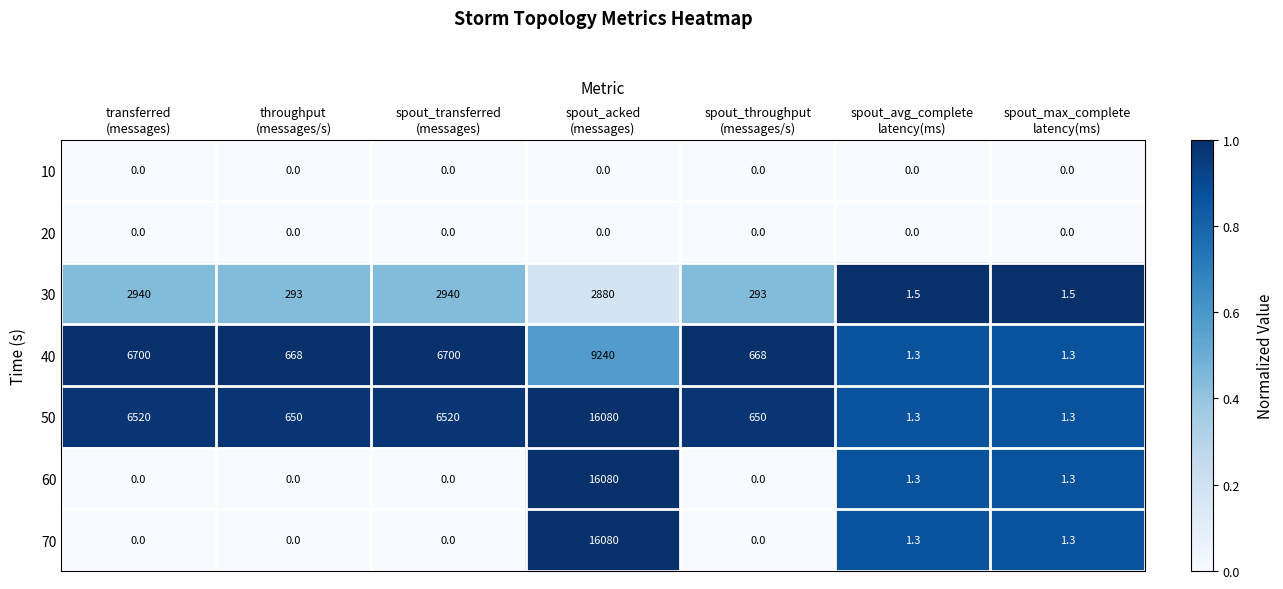

Which series has the largest total across all categories?

50